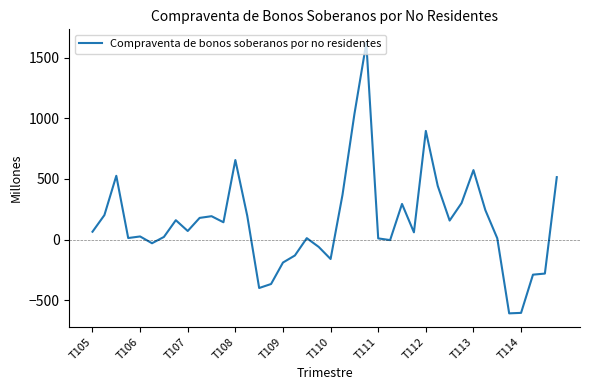

What is the maximum value shown in the chart?

1622